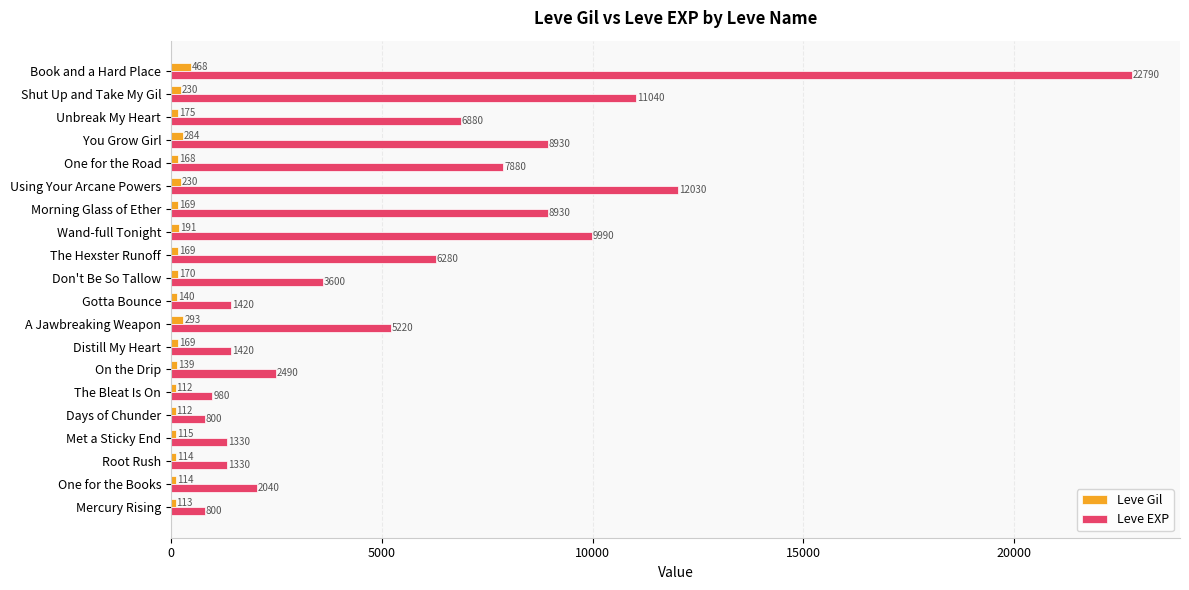

Which series has the largest range (max minus min)?

Leve EXP